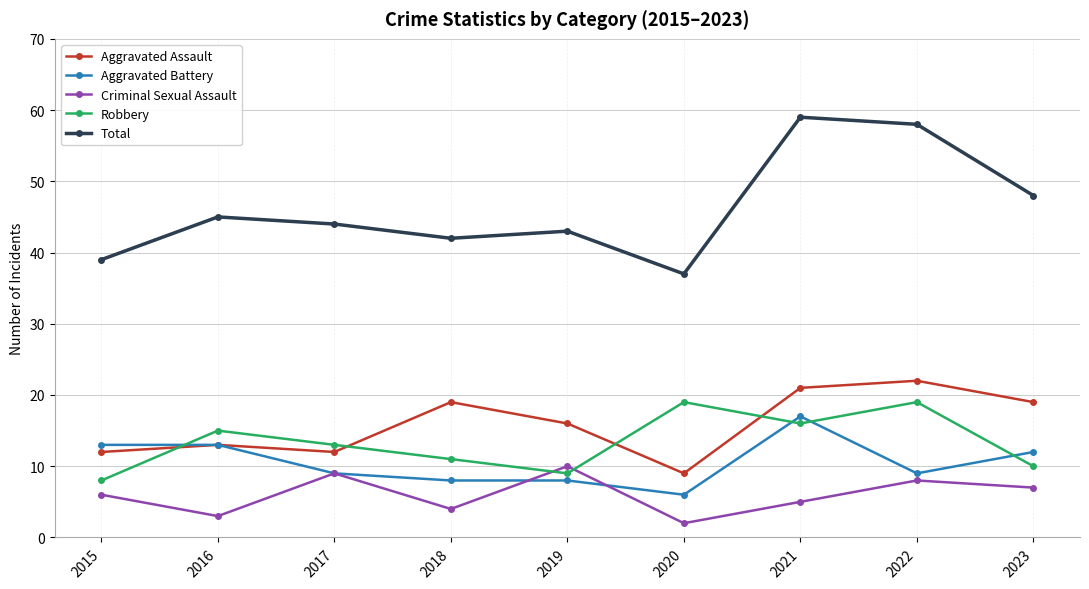

Is it true that Aggravated Battery equals 3 at 2018?

False